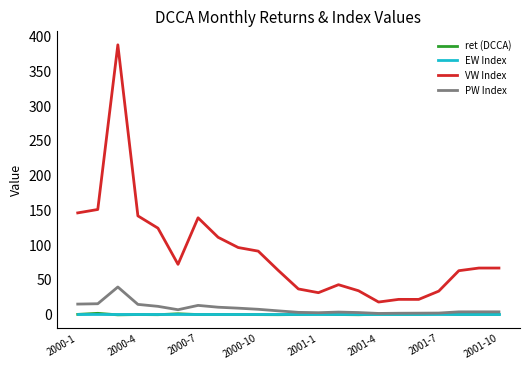

Count the number of data series in this chart.

4